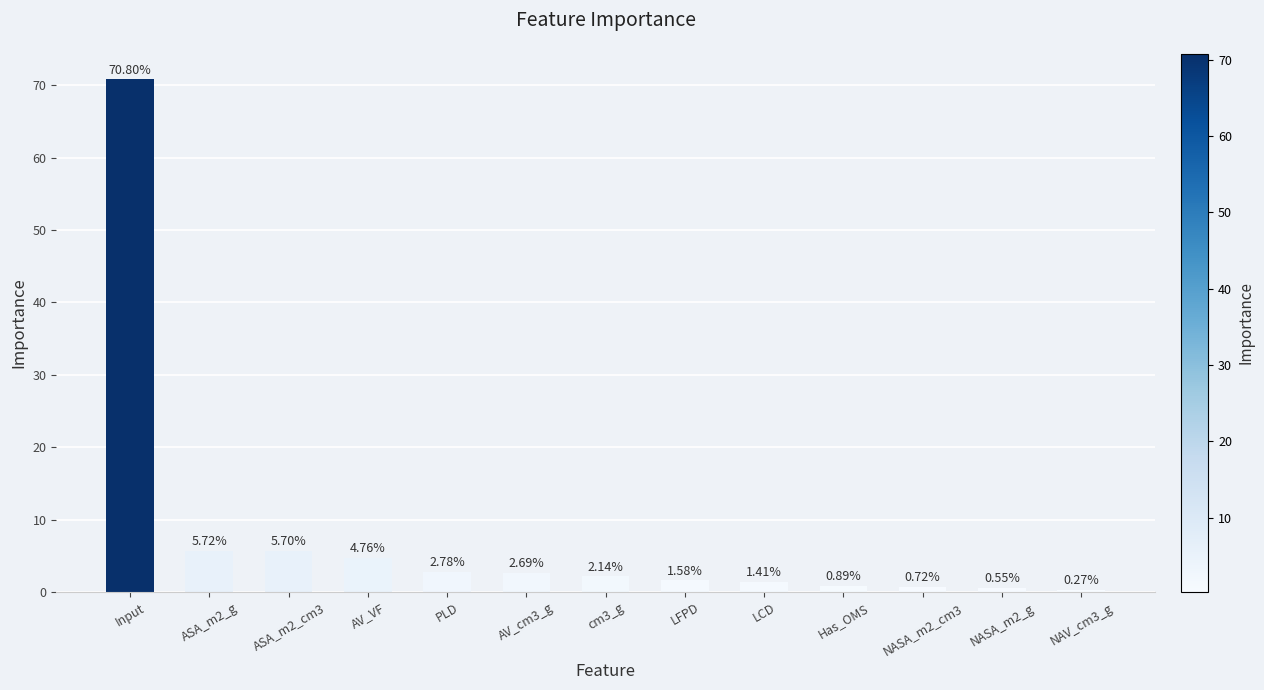

At which label is the value closest to 35?

ASA_m2_g